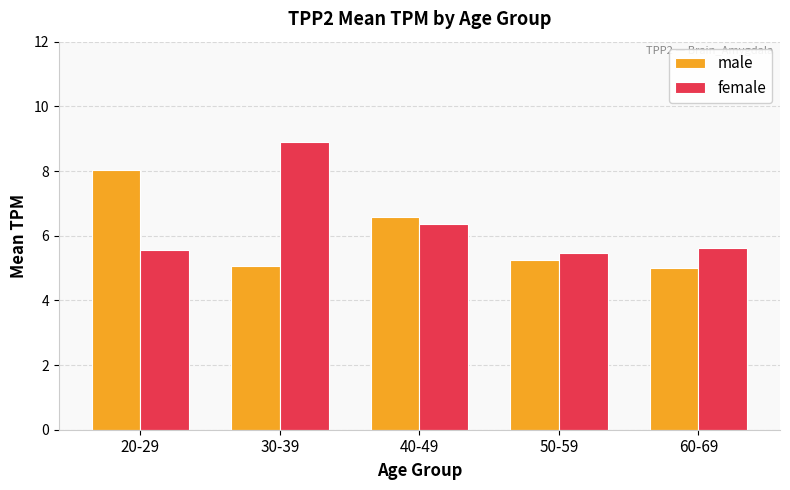

The male series shows 5.0 at 60-69. True or false?

True